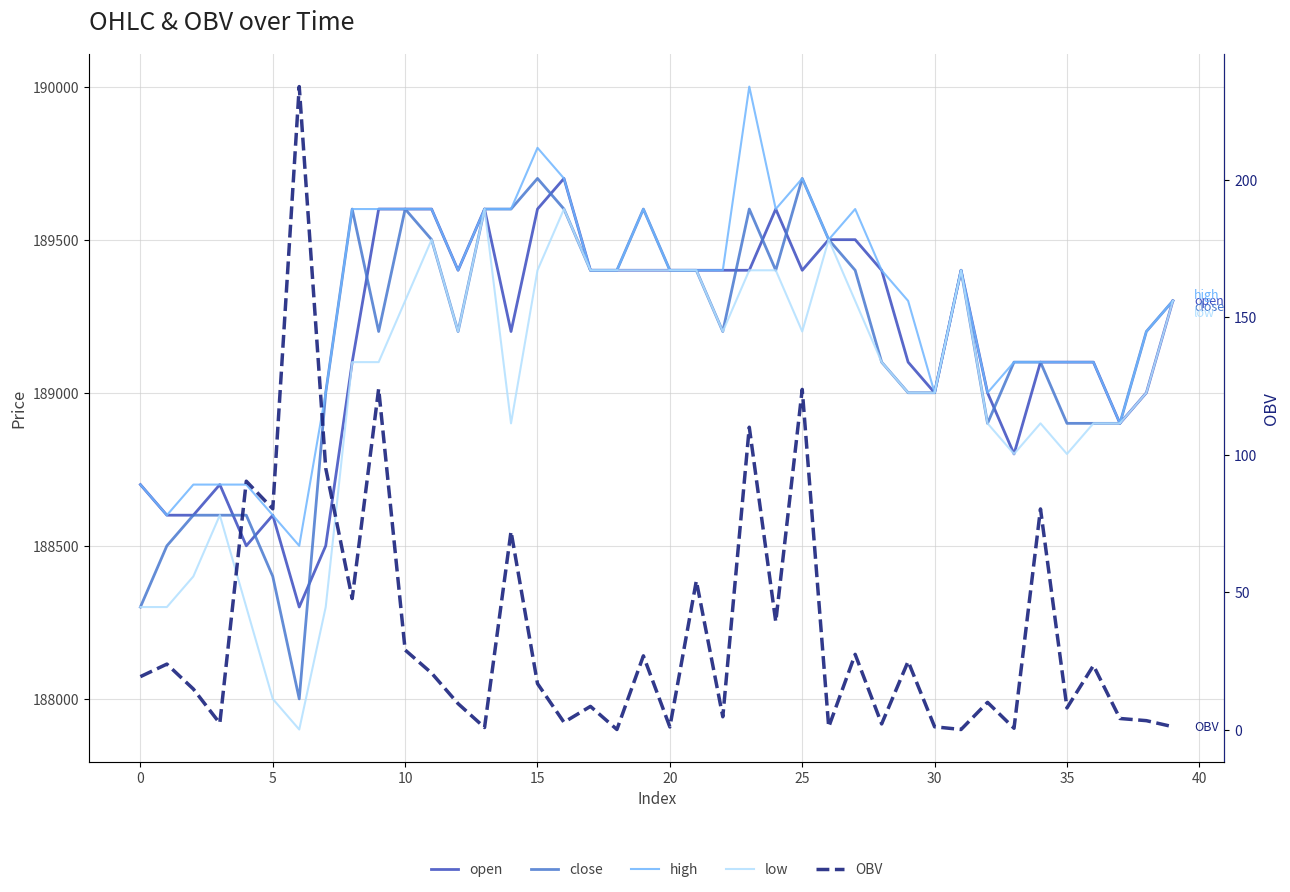

At 39, list the series in order from largest to smallest.

open, close, high, low, OBV